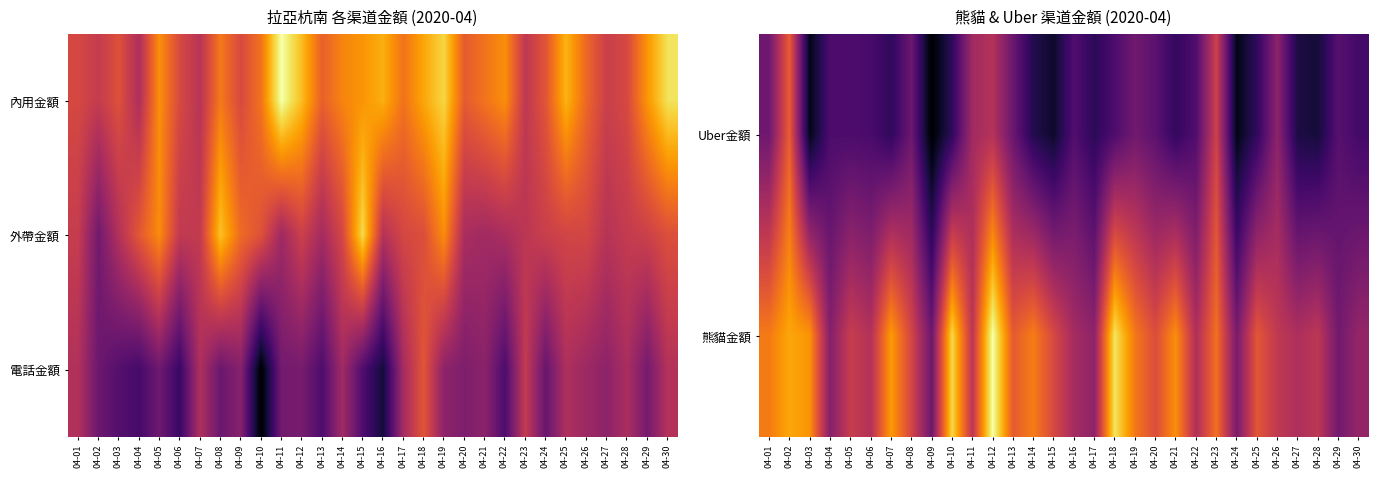

What is the lowest value of the 熊貓金額 series?

1615